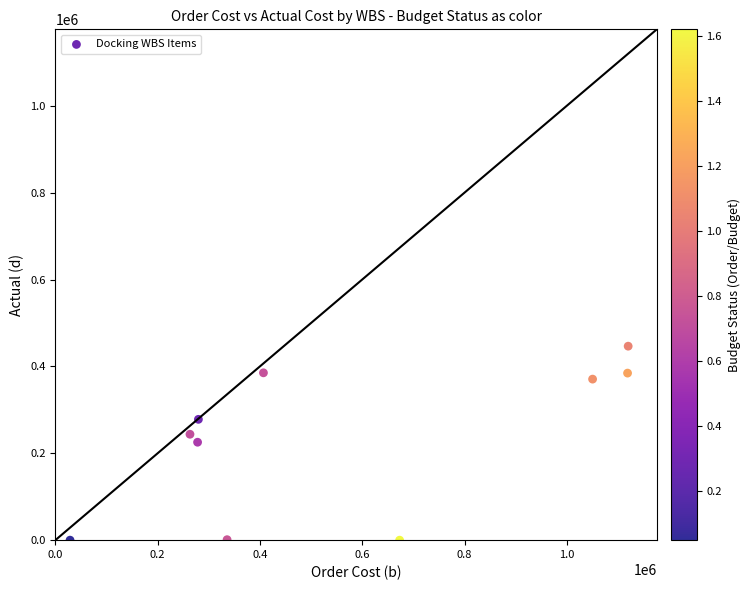

What is the average X value?

555470.3